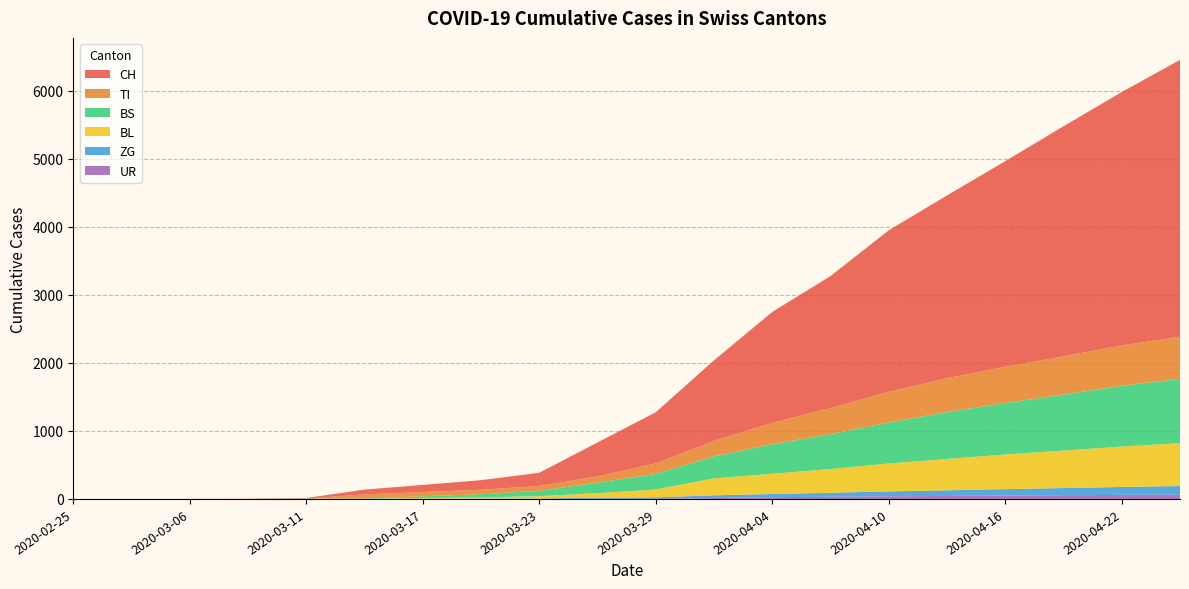

Reading left to right, extract all data points from this chart.

CH: 2020-02-25=0	2020-03-01=0	2020-03-06=1	2020-03-09=3	2020-03-11=8	2020-03-14=70	2020-03-17=105	2020-03-20=140	2020-03-23=194	2020-03-26=499	2020-03-29=752	2020-04-01=1183	2020-04-04=1630	2020-04-07=1939	2020-04-10=2373	2020-04-13=2686	2020-04-16=3021	2020-04-19=3380	2020-04-22=3724	2020-04-25=4069
TI: 2020-02-25=0	2020-03-01=0	2020-03-06=0	2020-03-09=0	2020-03-11=0	2020-03-14=61	2020-03-17=62	2020-03-20=67	2020-03-23=71	2020-03-26=91	2020-03-29=155	2020-04-01=229	2020-04-04=314	2020-04-07=384	2020-04-10=453	2020-04-13=497	2020-04-16=534	2020-04-19=563	2020-04-22=594	2020-04-25=619
BL: 2020-02-25=0	2020-03-01=0	2020-03-06=0	2020-03-09=1	2020-03-11=2	2020-03-14=2	2020-03-17=13	2020-03-20=18	2020-03-23=35	2020-03-26=65	2020-03-29=115	2020-04-01=249	2020-04-04=298	2020-04-07=349	2020-04-10=410	2020-04-13=461	2020-04-16=509	2020-04-19=551	2020-04-22=594	2020-04-25=630
BS: 2020-02-25=0	2020-03-01=0	2020-03-06=0	2020-03-09=0	2020-03-11=4	2020-03-14=4	2020-03-17=25	2020-03-20=46	2020-03-23=78	2020-03-26=155	2020-03-29=228	2020-04-01=323	2020-04-04=434	2020-04-07=512	2020-04-10=601	2020-04-13=689	2020-04-16=756	2020-04-19=823	2020-04-22=892	2020-04-25=945
ZG: 2020-02-25=0	2020-03-01=0	2020-03-06=0	2020-03-09=0	2020-03-11=0	2020-03-14=0	2020-03-17=1	2020-03-20=5	2020-03-23=5	2020-03-26=18	2020-03-29=21	2020-04-01=40	2020-04-04=46	2020-04-07=59	2020-04-10=72	2020-04-13=83	2020-04-16=94	2020-04-19=105	2020-04-22=117	2020-04-25=127
UR: 2020-02-25=0	2020-03-01=0	2020-03-06=0	2020-03-09=0	2020-03-11=0	2020-03-14=0	2020-03-17=0	2020-03-20=0	2020-03-23=1	2020-03-26=2	2020-03-29=3	2020-04-01=13	2020-04-04=26	2020-04-07=32	2020-04-10=39	2020-04-13=44	2020-04-16=50	2020-04-19=55	2020-04-22=59	2020-04-25=63